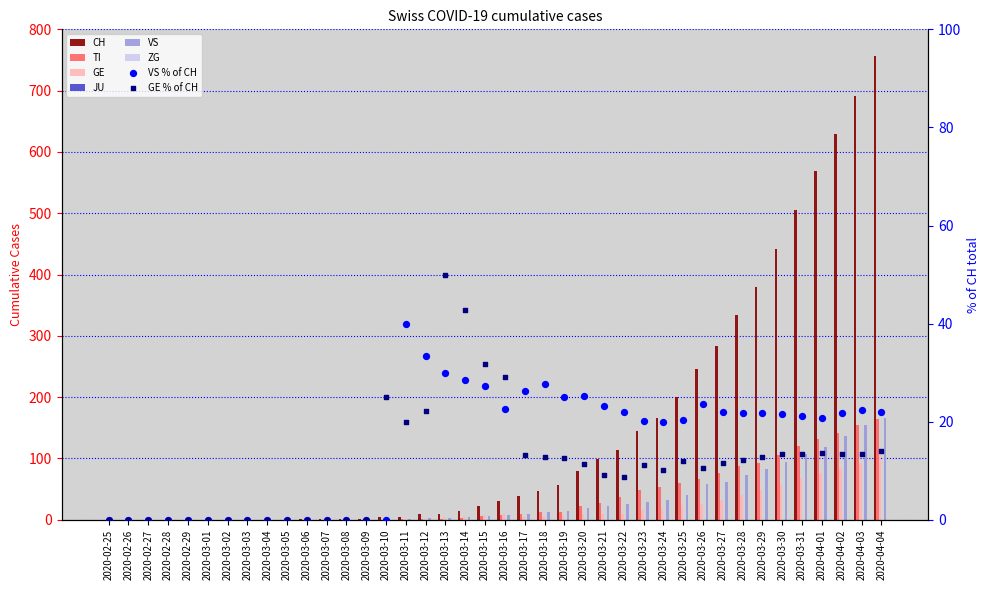

Which series has the largest total across all categories?

CH